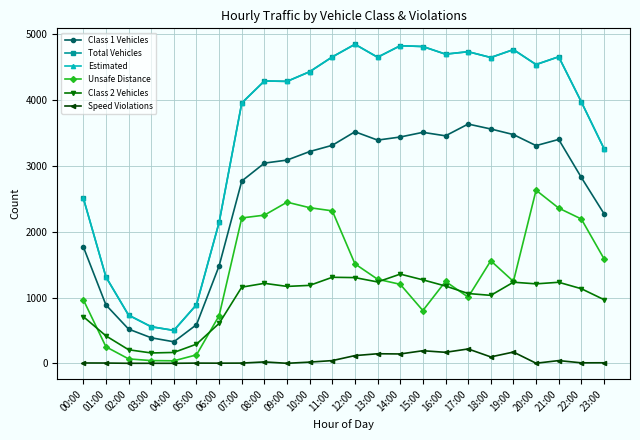

What is the value of the Class 2 Vehicles point at the 19th from the left?

1033